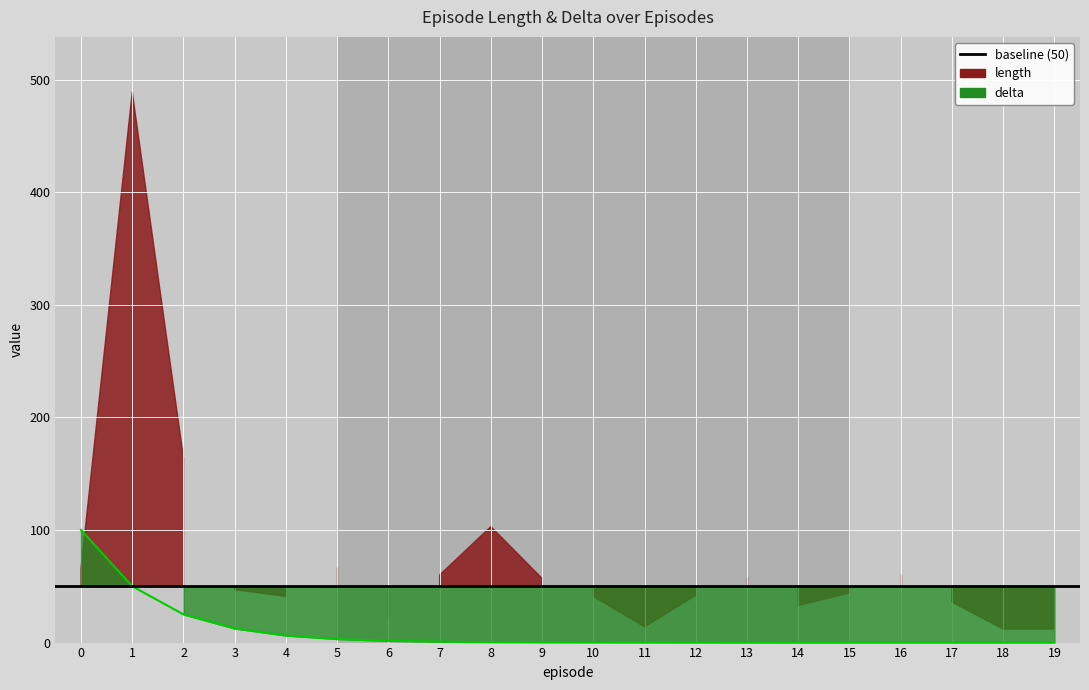

What is the ratio of the value at 7 to the value at 5?

0.2